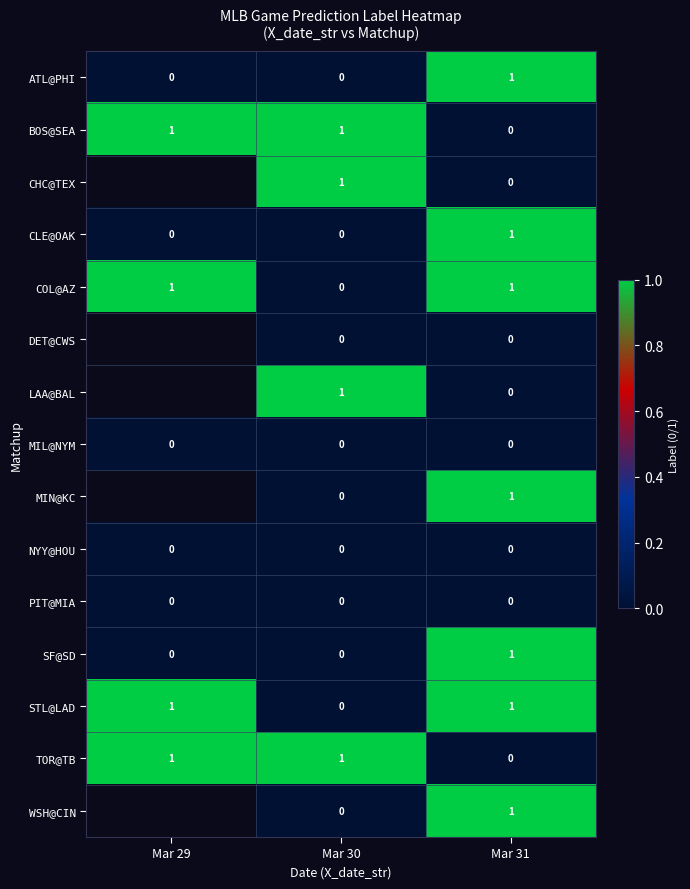

What is the maximum value shown in the chart?

1.0